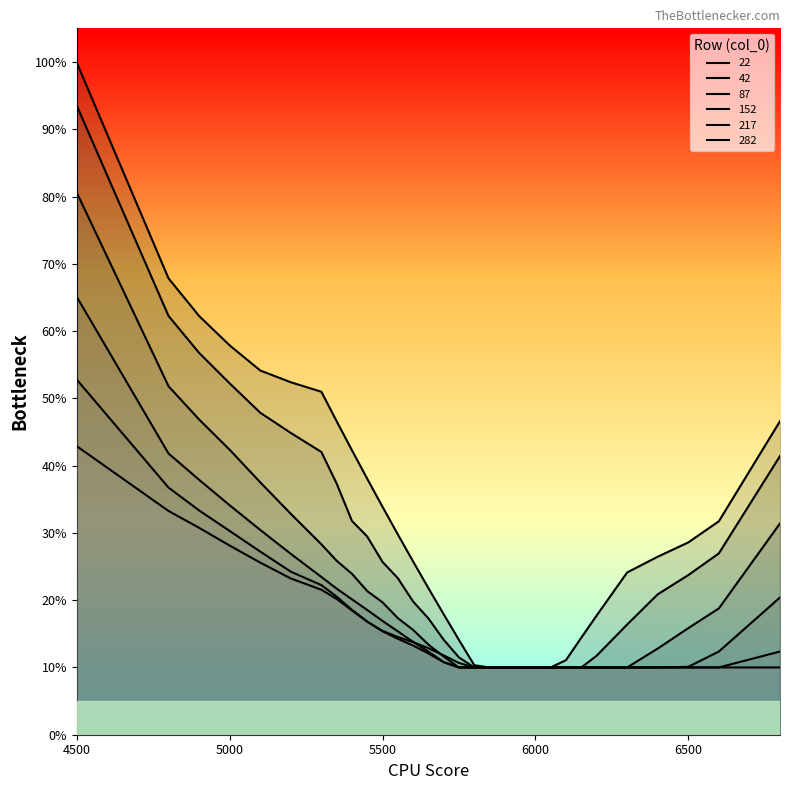

At which category is the sum across all series the highest?

4500